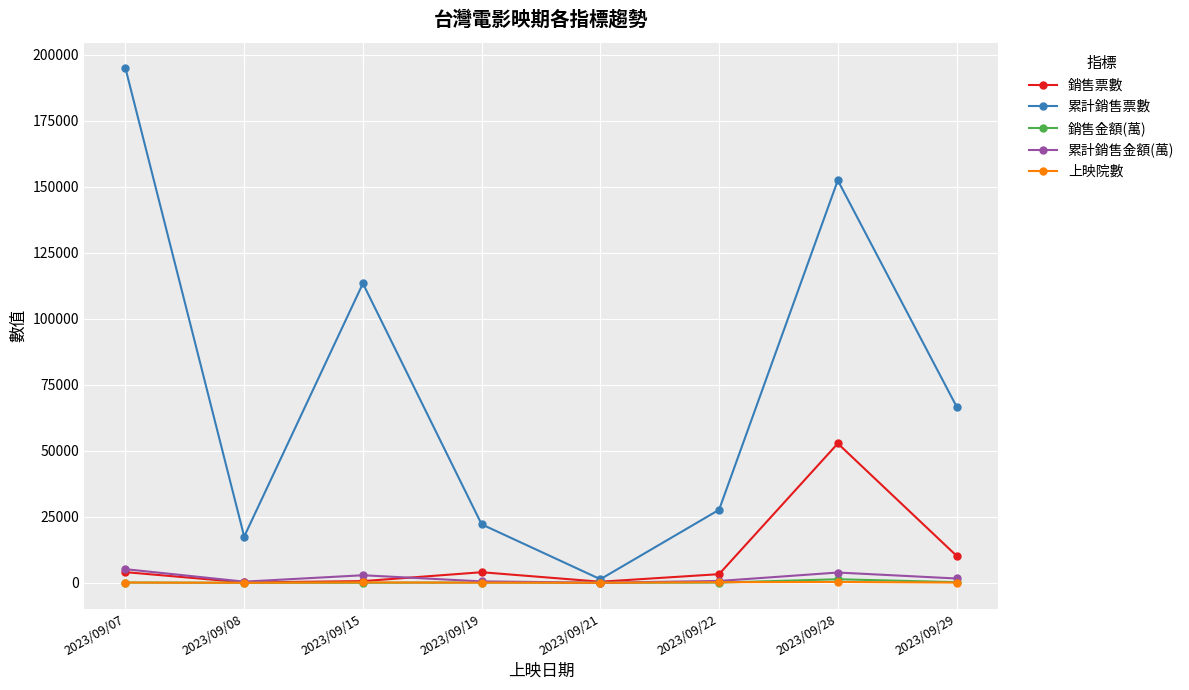

What is the total value across all series at 2023/09/21?

1818.2